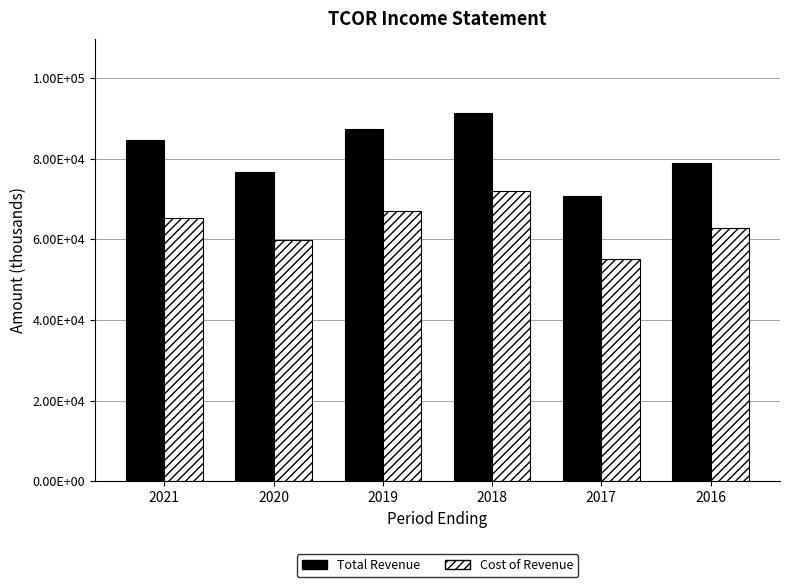

List the series in order of their peak value, highest first.

Total Revenue, Cost of Revenue